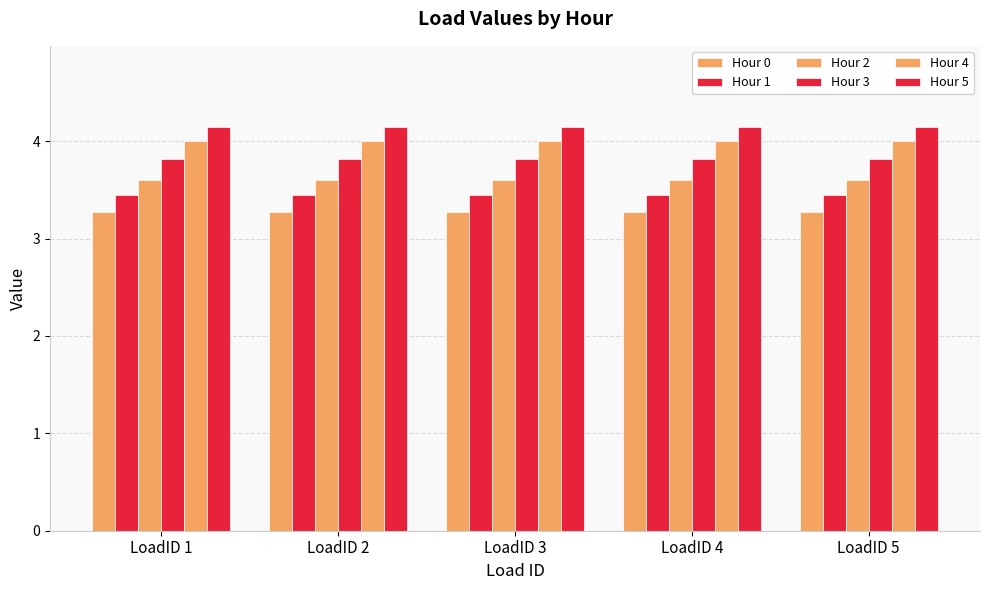

What is the minimum value for Hour 1?

3.4